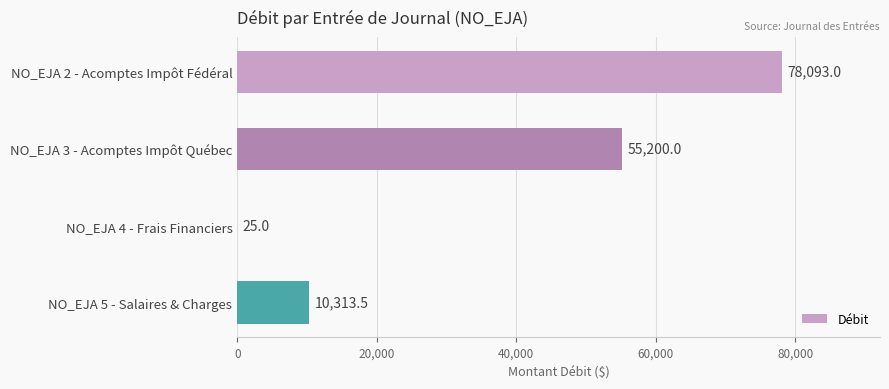

Which category has the highest value across all series?

NO_EJA 2 - Acomptes Impôt Fédéral